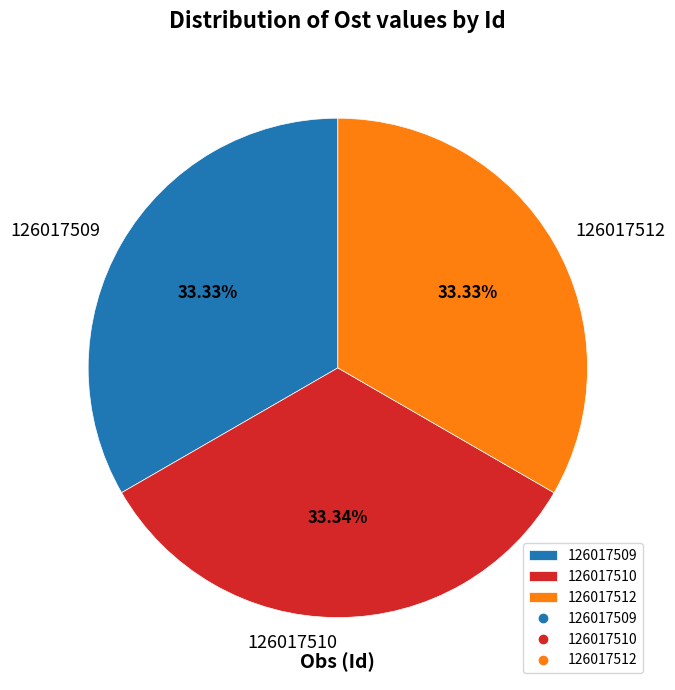

To the nearest percent, what is the average slice percentage?

33%